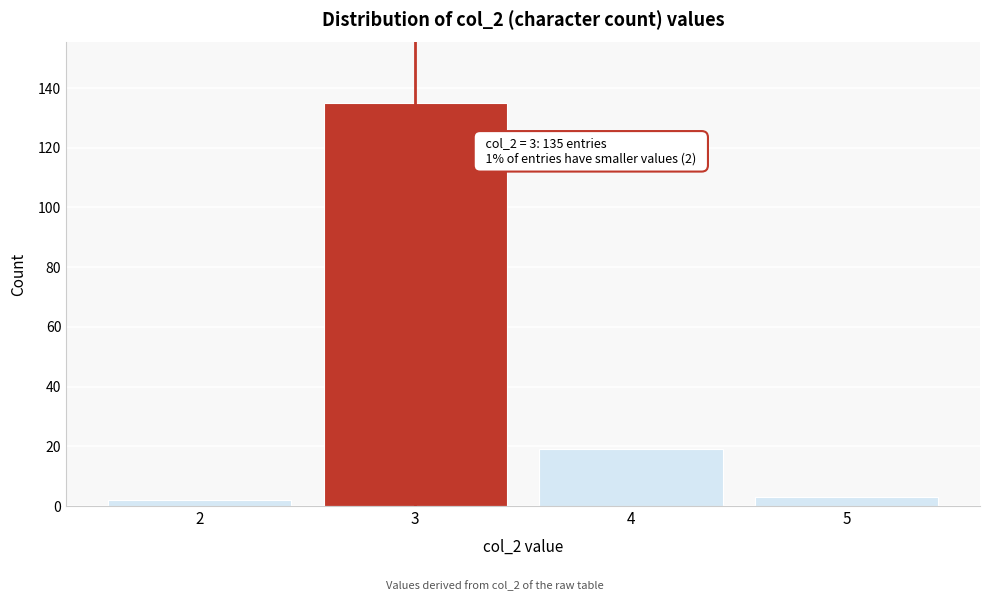

Reading left to right, transcribe all the data shown in this chart.

2	135	19	3